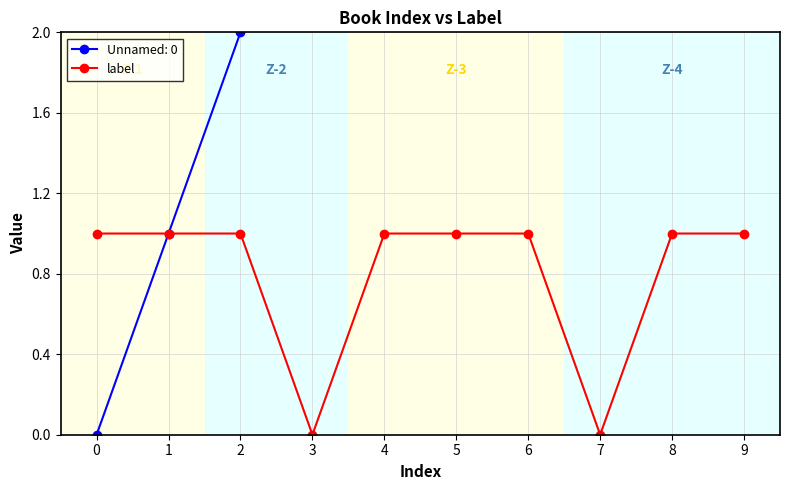

What is the difference between the second highest and minimum values?

1